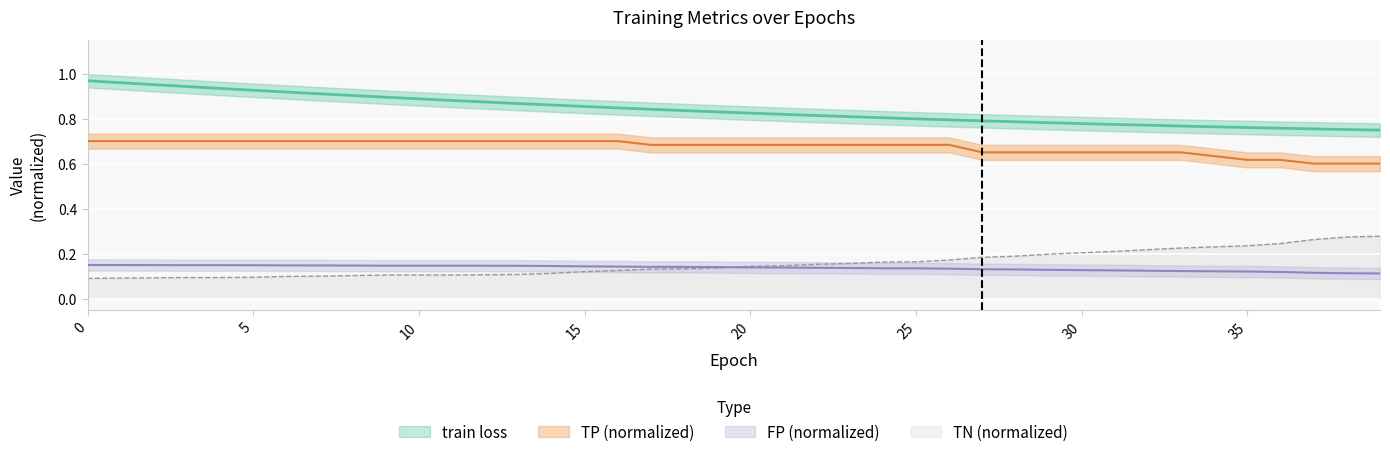

Is this an area chart (filled region under the line)?

No